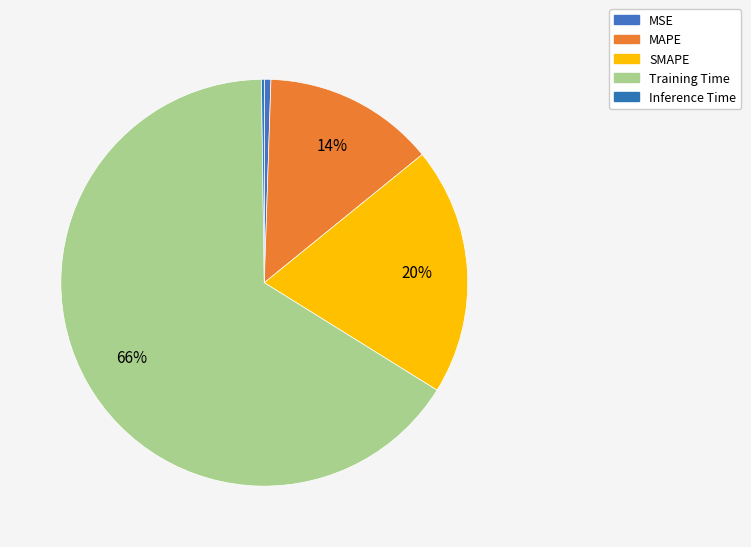

Count the number of slices in the pie.

5